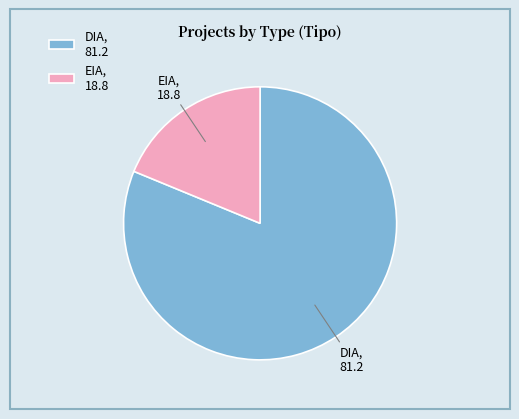

Combined, do EIA and DIA account for over 50%?

Yes